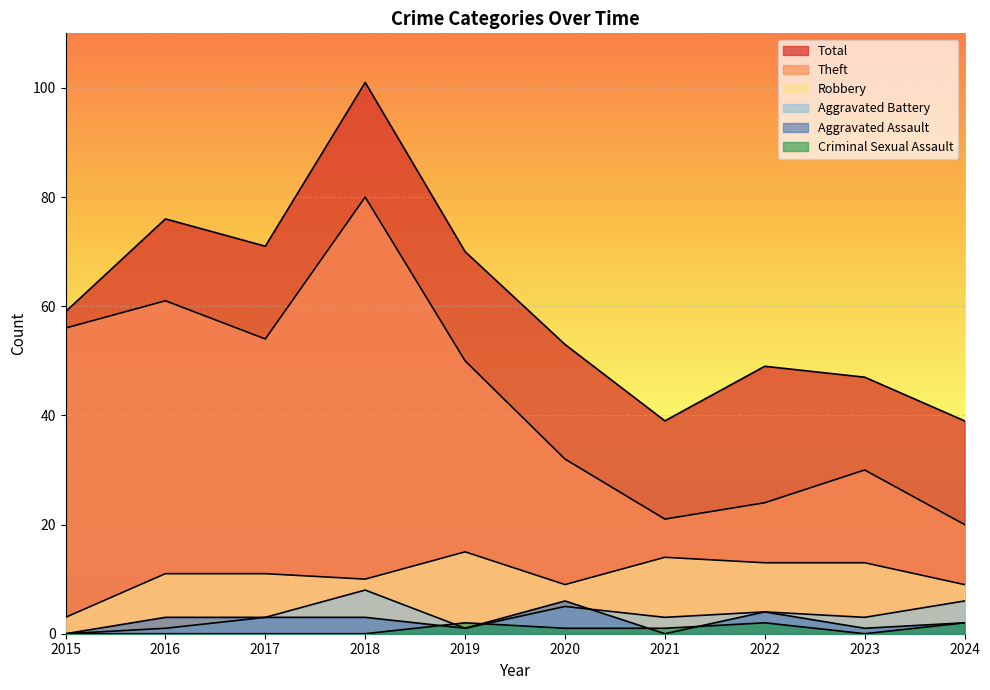

True or false: Aggravated Assault and Total intersect in this chart.

False